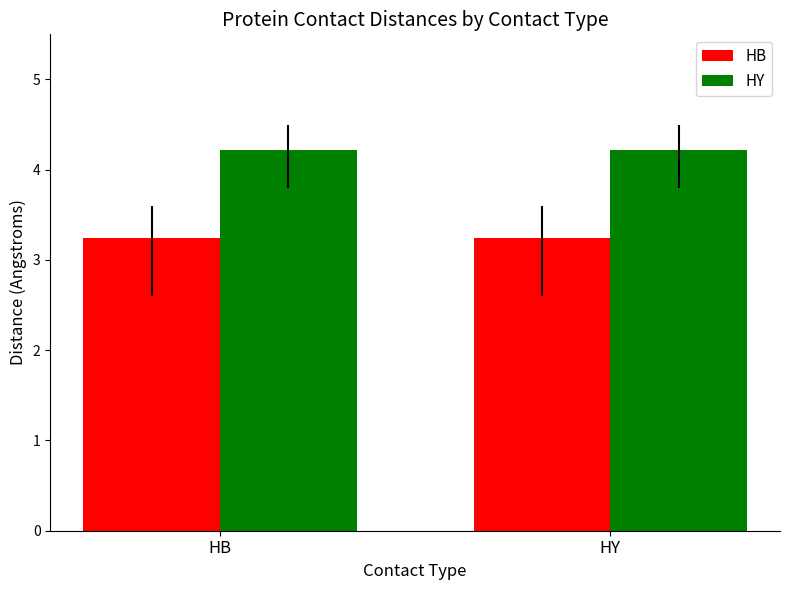

What is the maximum value shown in the chart?

4.2